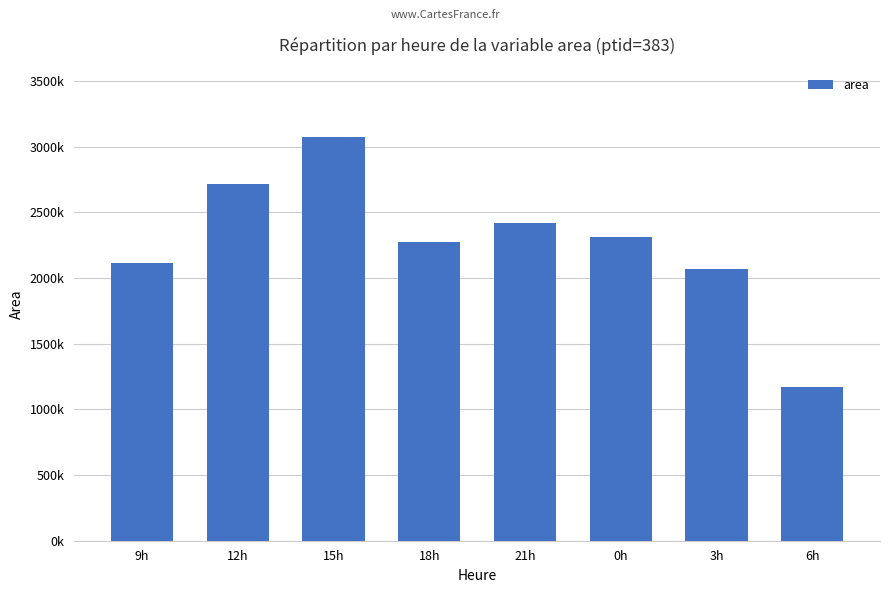

At which label is the value closest to 2121562?

9h